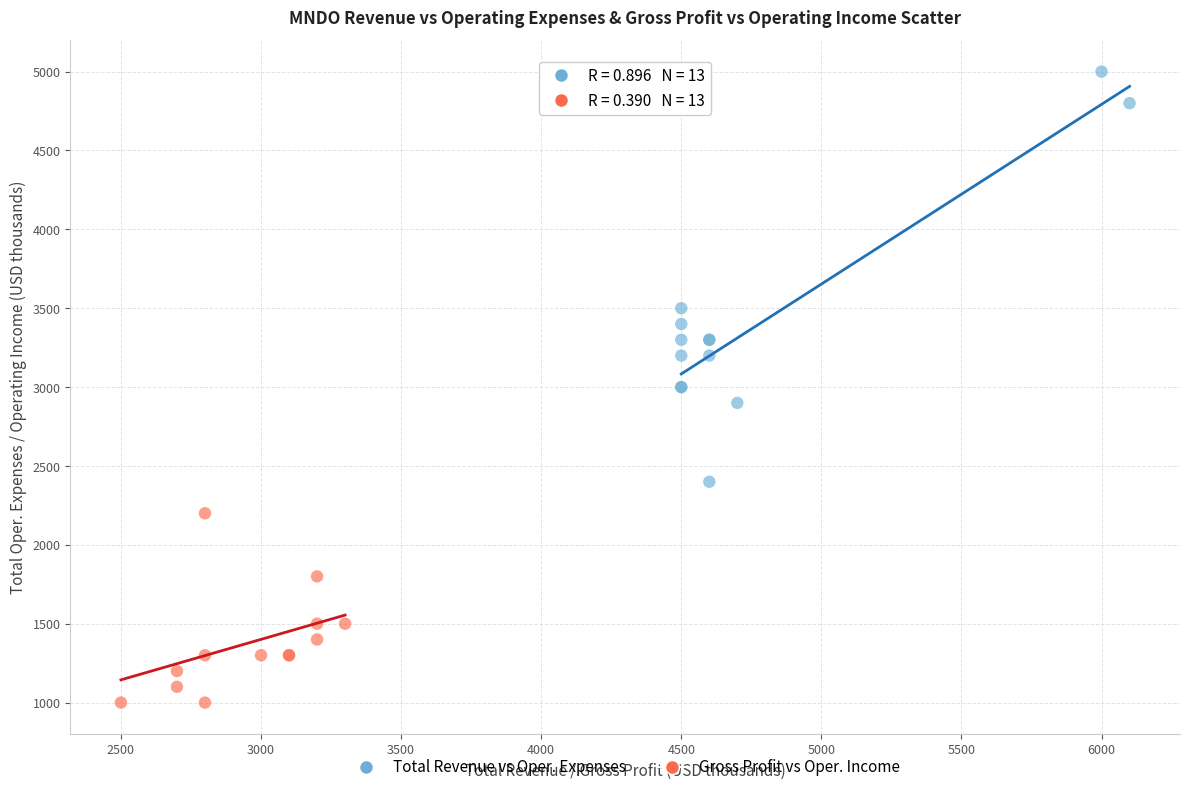

What are all the series names shown in the legend?

Total Revenue vs Oper. Expenses, Gross Profit vs Oper. Income